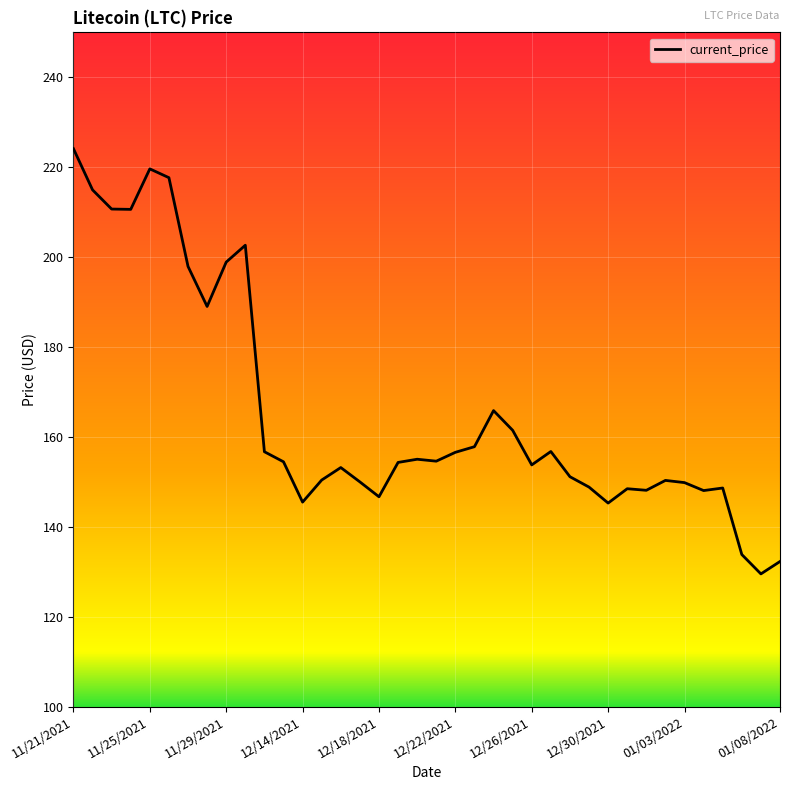

What is the smallest value displayed?

129.5